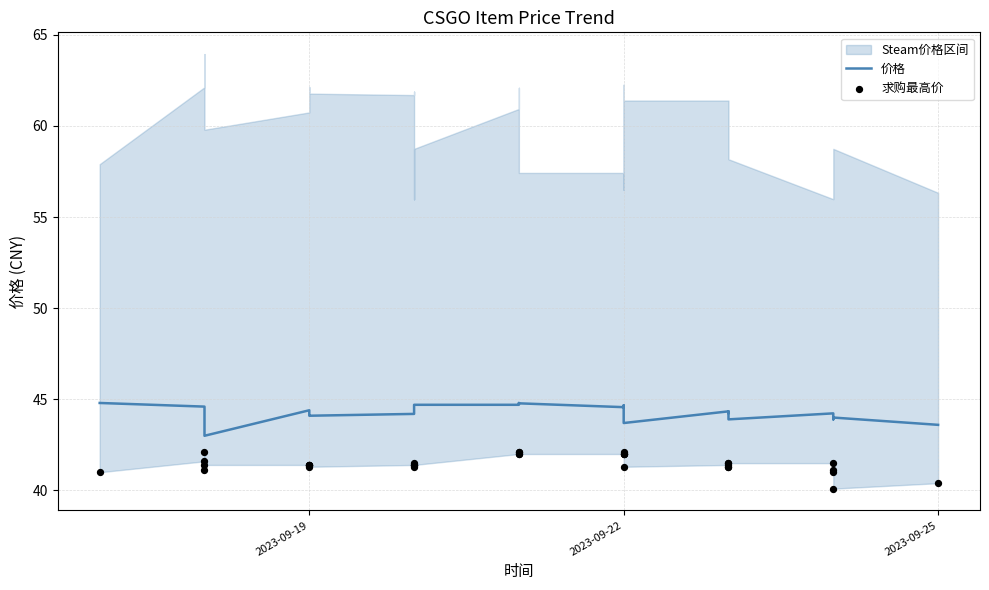

Which series has the largest total across all categories?

价格